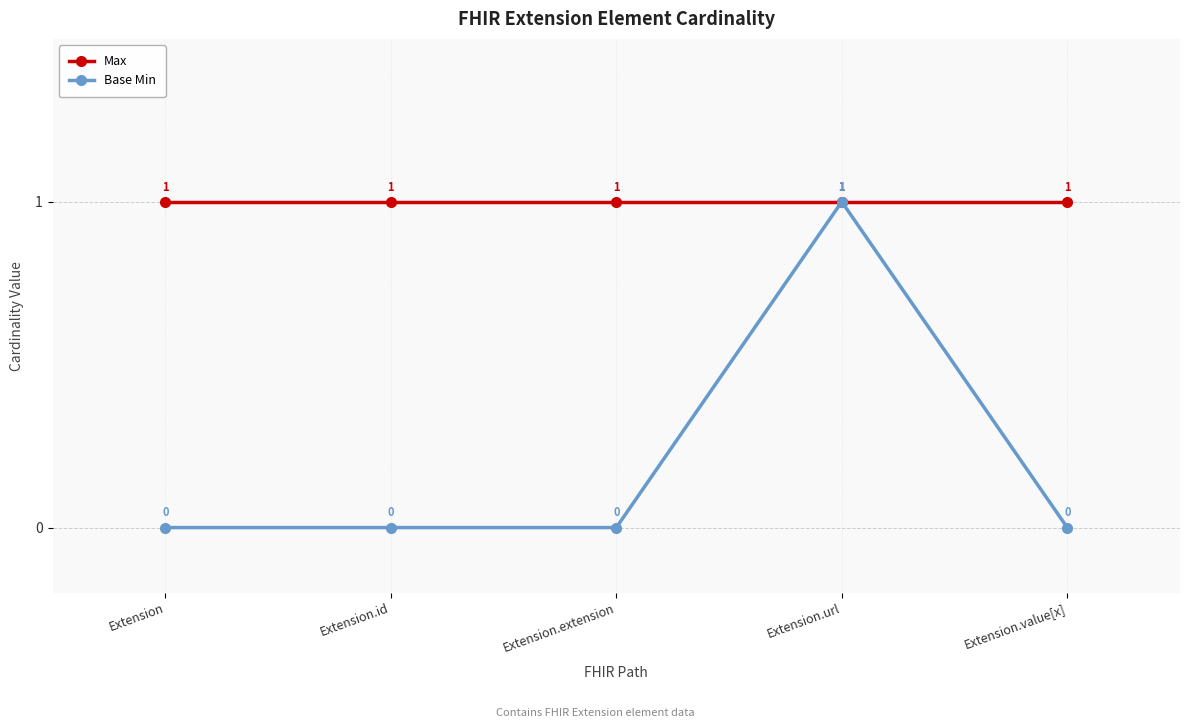

Which series has the largest total across all categories?

Max